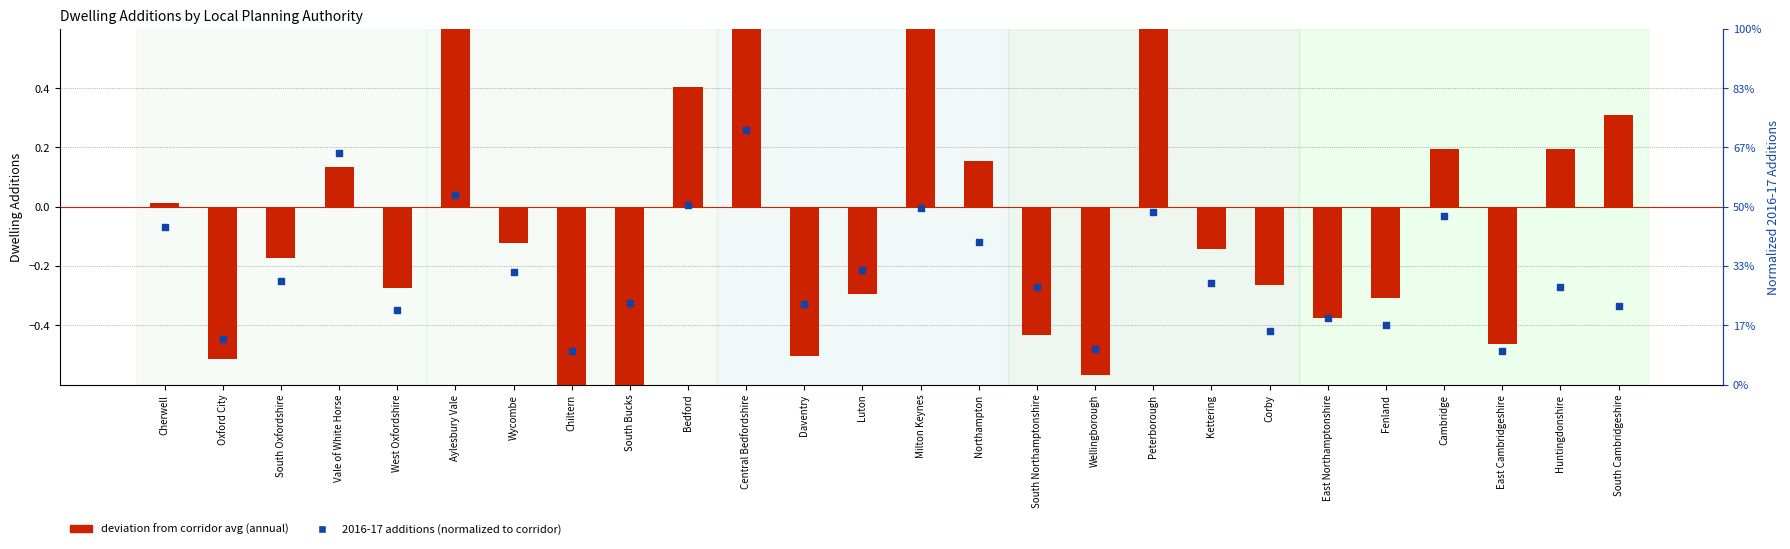

At which category is the sum across all series the highest?

Central Bedfordshire